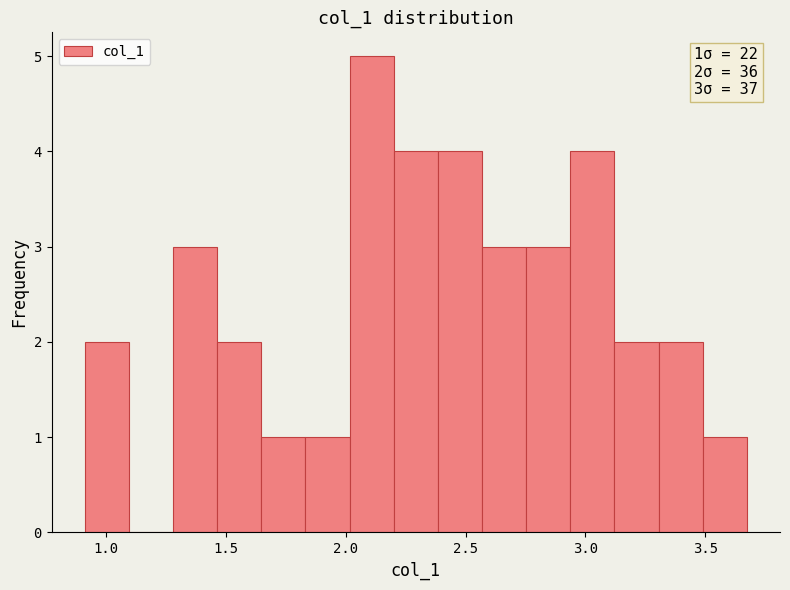

Read against the x-axis, roughly where is the centre of the tallest bar?

2.10